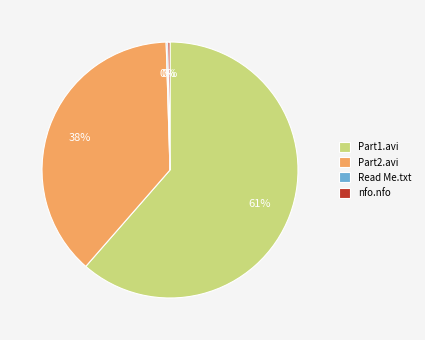

Is it true that Part2.avi is 38% of the pie?

True